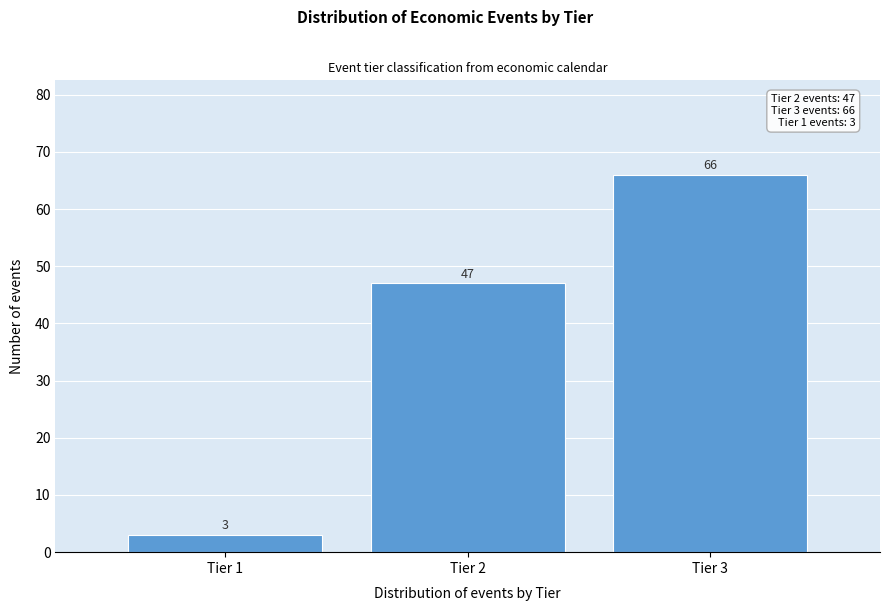

Reading left to right, transcribe all the data shown in this chart.

Tier 1=3	Tier 2=47	Tier 3=66